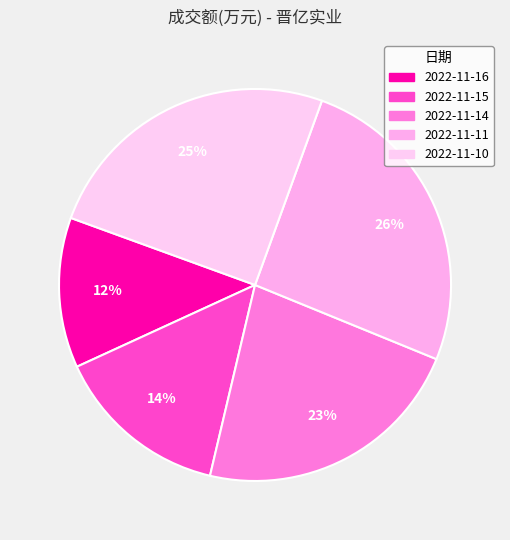

Is there any slice that represents more than half of the pie?

No